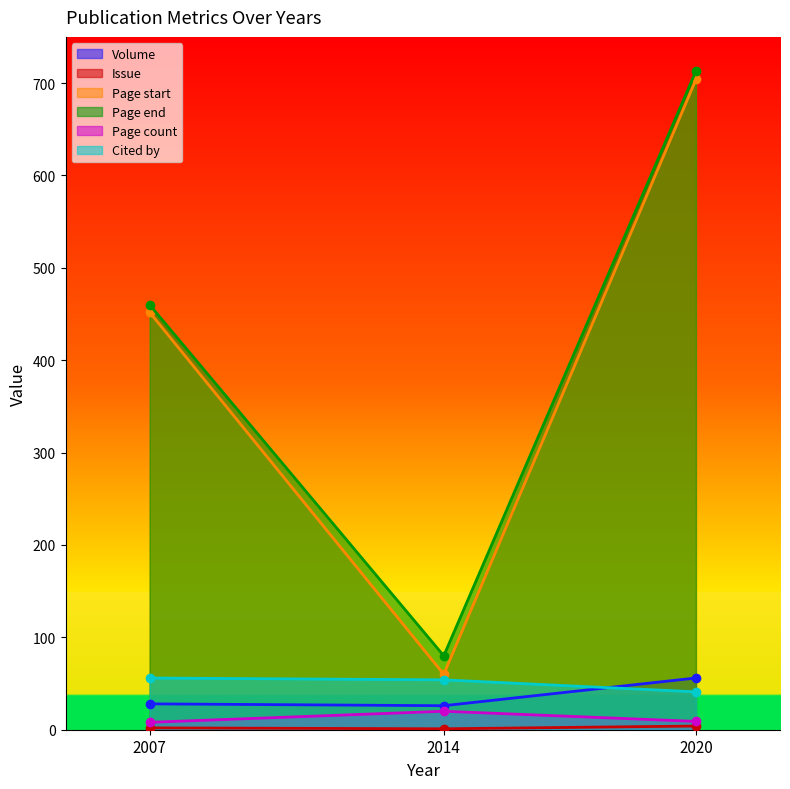

What is the difference between the highest and lowest values at 2014?

79